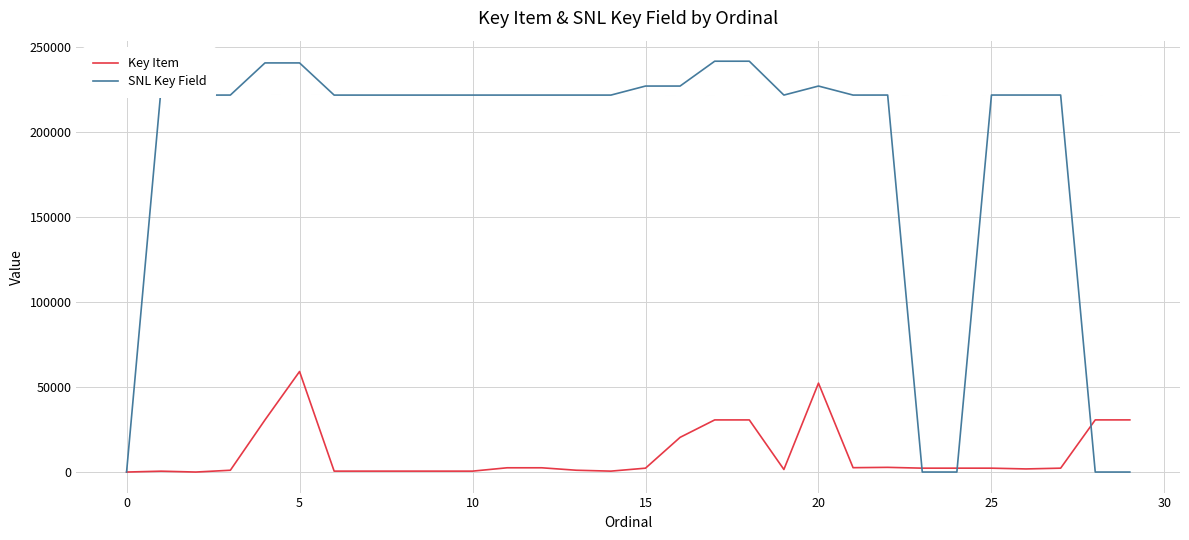

How many lines are shown in the chart?

2